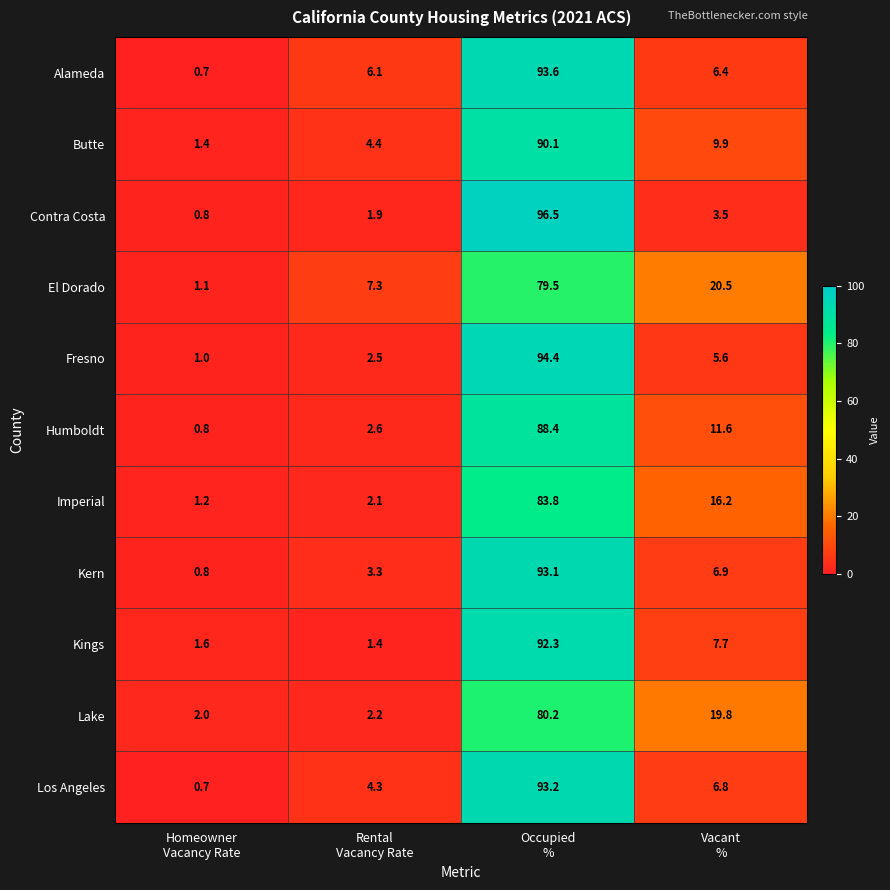

At how many categories does at least one series exceed 53?

1